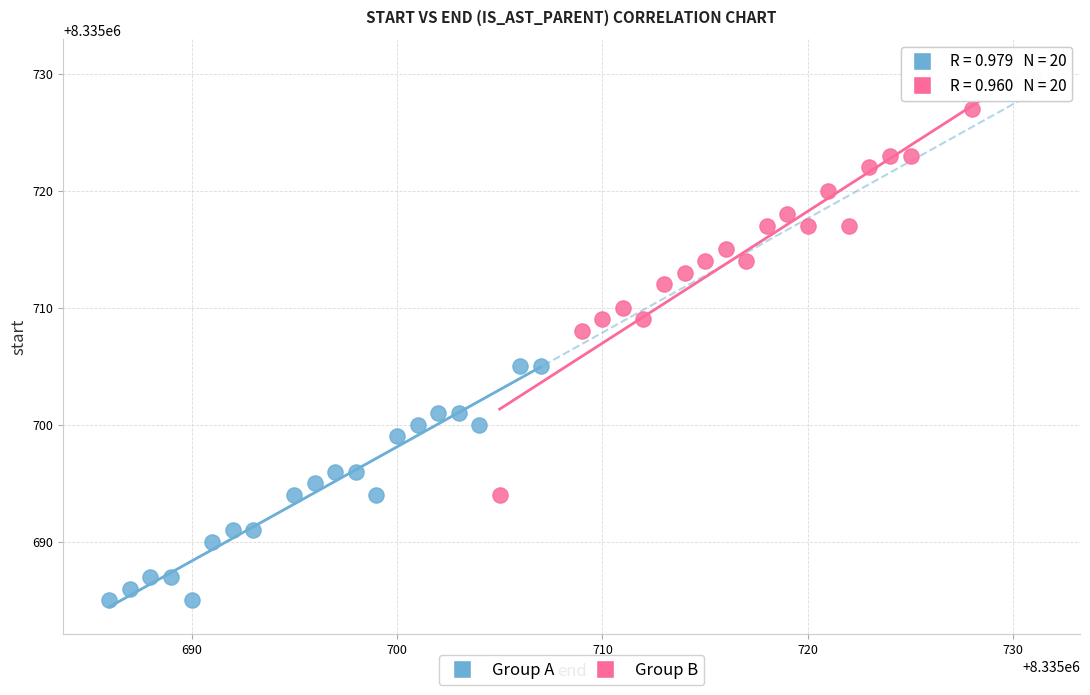

Which series has the largest Y range (max minus min)?

Group B